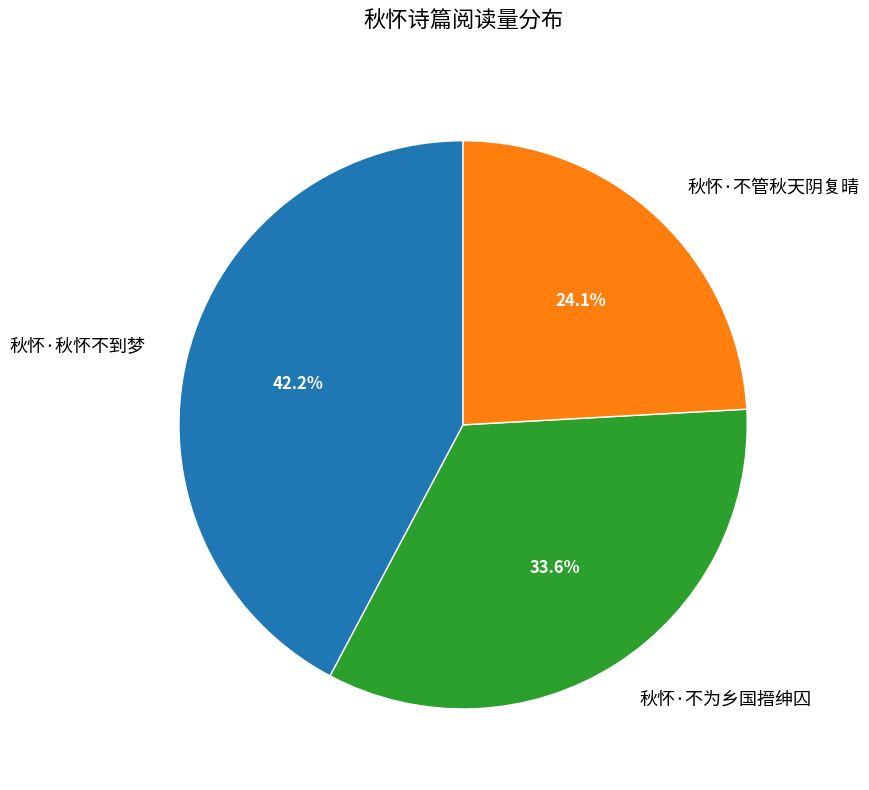

What portion of the pie excludes 秋怀·不管秋天阴复晴?

75.9%